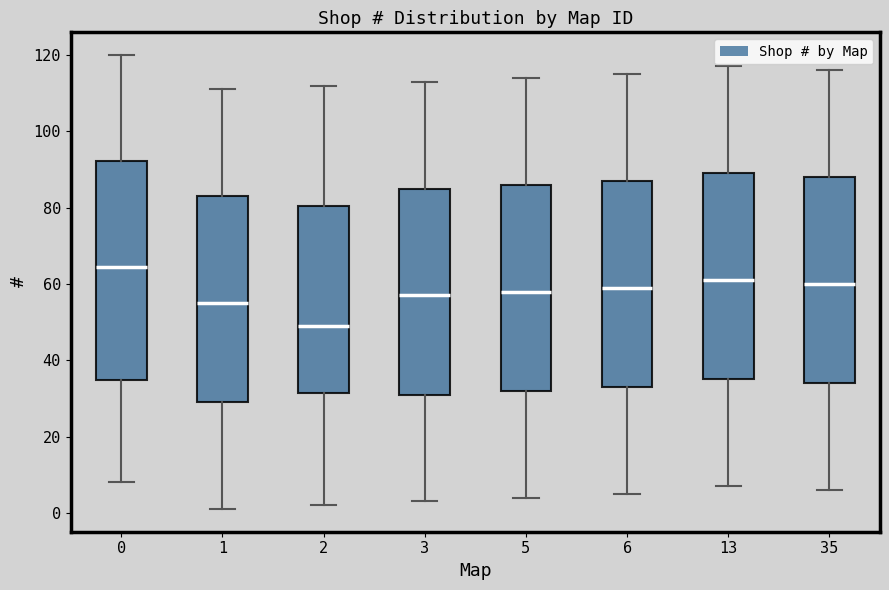

Reading left to right, transcribe this box plot: for each box, give where its median line is, the range the box spans, and where its two whiskers end, as read against the y-axis. The values are not printed on the chart, so give them approximately, as read against the axis.

0: median 64, box 34 to 92, whiskers 8 to 120
1: median 56, box 30 to 84, whiskers 2 to 112
2: median 50, box 32 to 80, whiskers 2 to 112
3: median 58, box 32 to 86, whiskers 4 to 114
5: median 58, box 32 to 86, whiskers 4 to 114
6: median 60, box 34 to 88, whiskers 6 to 116
13: median 62, box 36 to 90, whiskers 8 to 118
35: median 60, box 34 to 88, whiskers 6 to 116